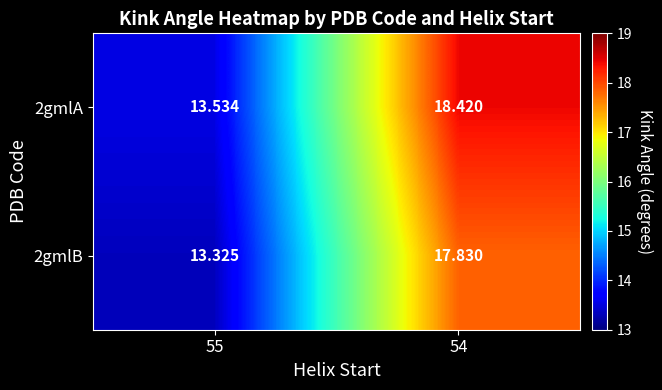

Which series has the largest total across all categories?

2gmlA